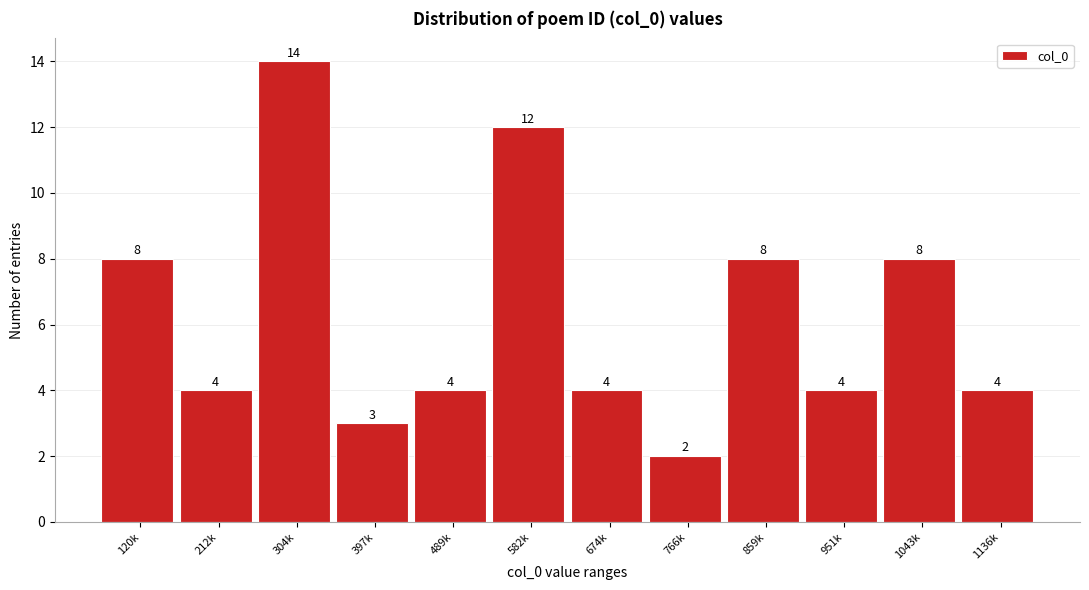

Reading left to right, list all the values displayed in this chart.

120k=8	212k=4	304k=14	397k=3	489k=4	582k=12	674k=4	766k=2	859k=8	951k=4	1043k=8	1136k=4